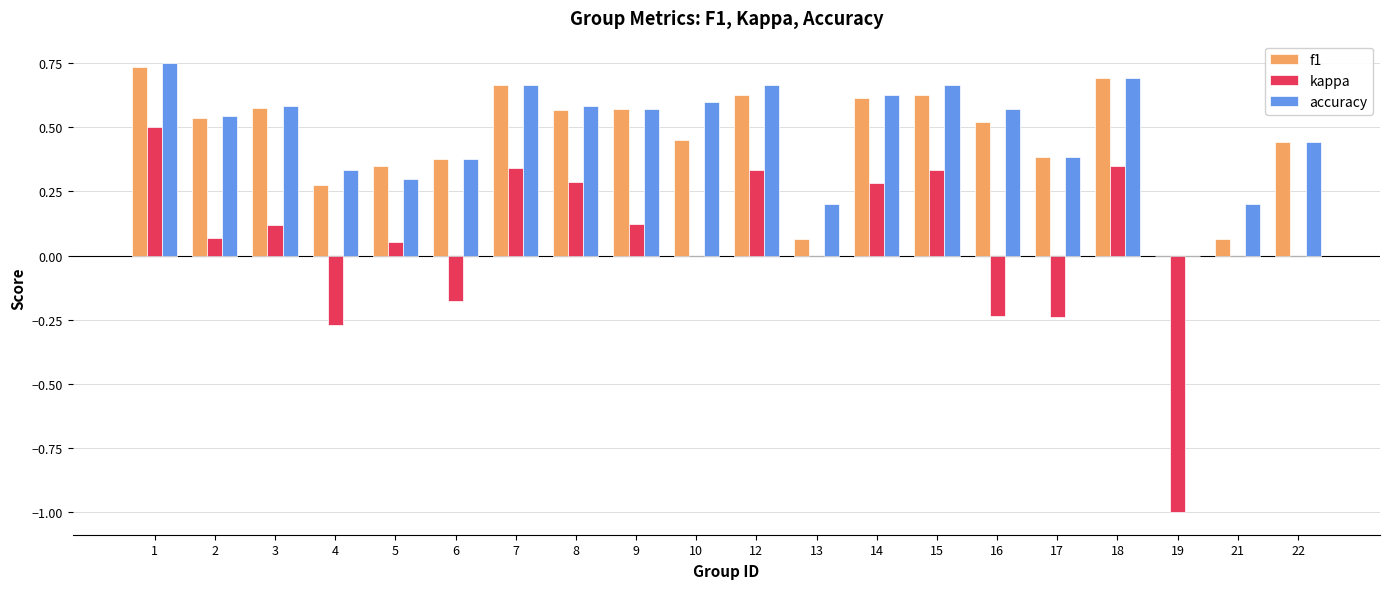

What is the total value across all series at 14?

1.5